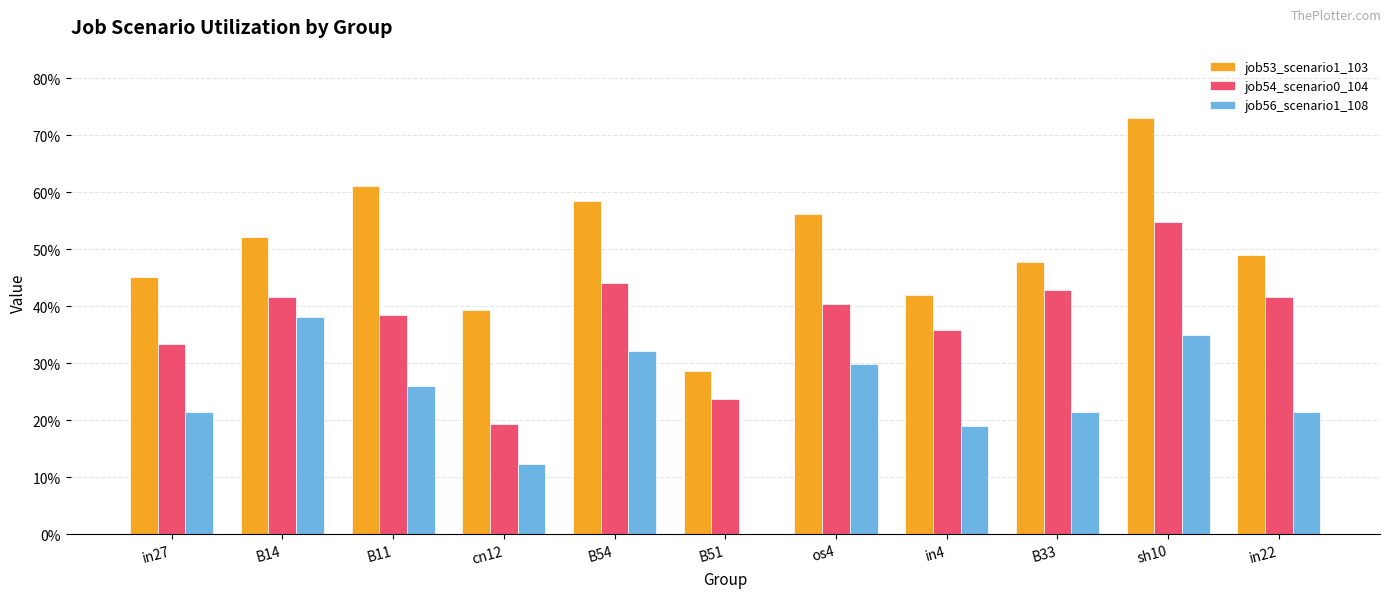

What are all the series names shown in the legend?

job53_scenario1_103, job54_scenario0_104, job56_scenario1_108